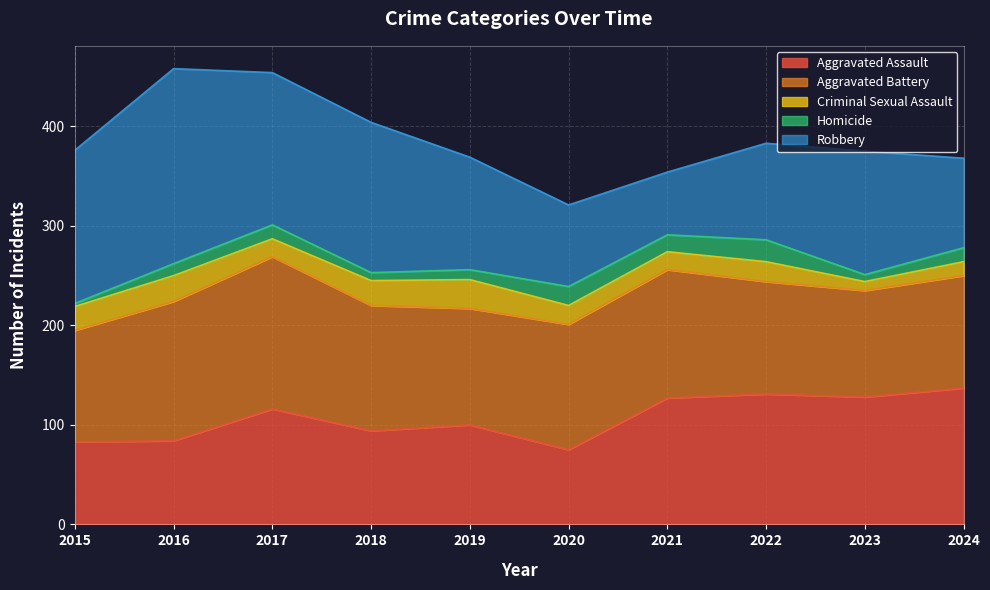

At 2021, list the series in order from smallest to largest.

Homicide, Criminal Sexual Assault, Robbery, Aggravated Assault, Aggravated Battery